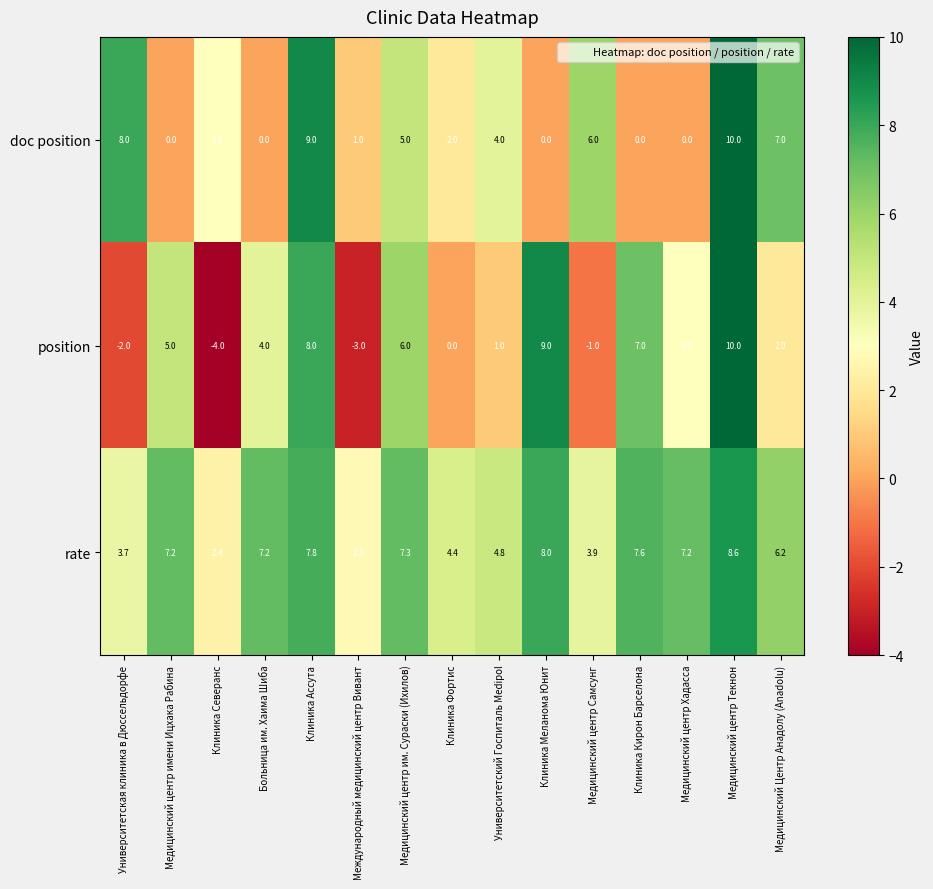

At which category is the sum across all series the highest?

Медицинский центр Текнон